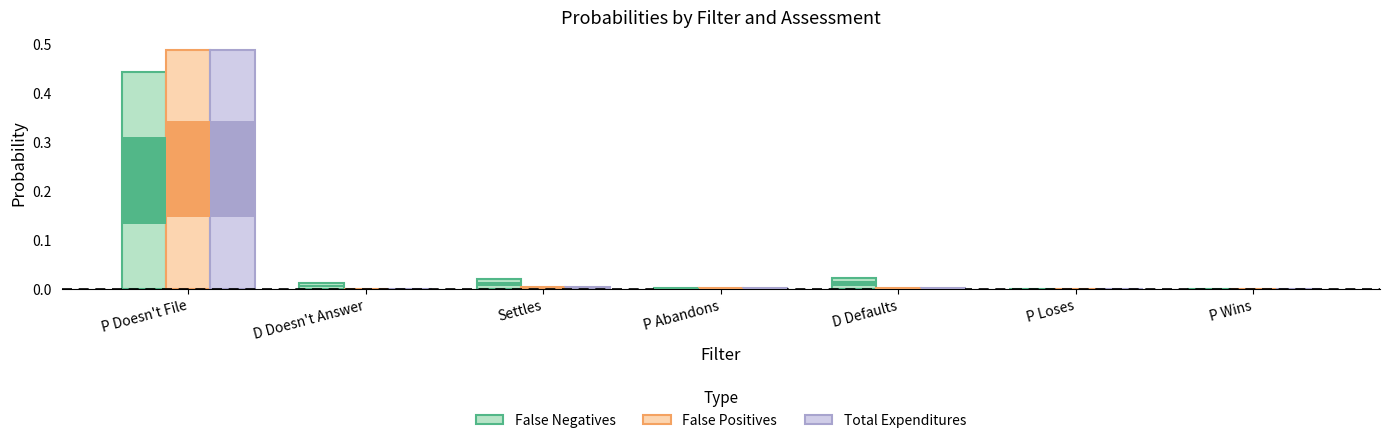

Which category has the highest value across all series?

P Doesn't File